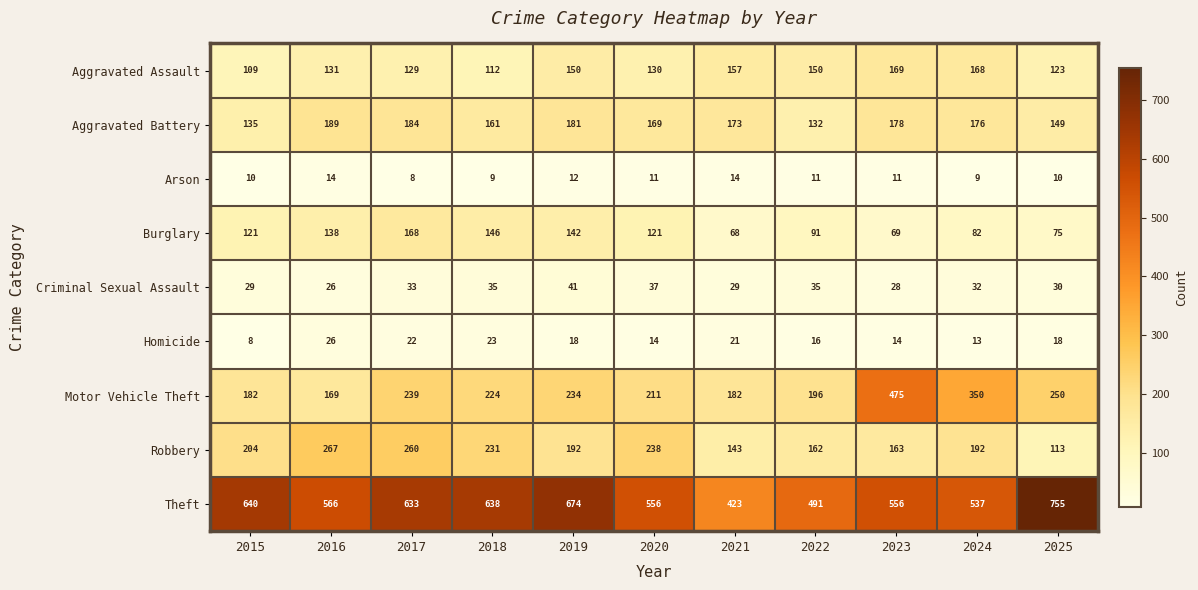

Which category has the highest value across all series?

2025